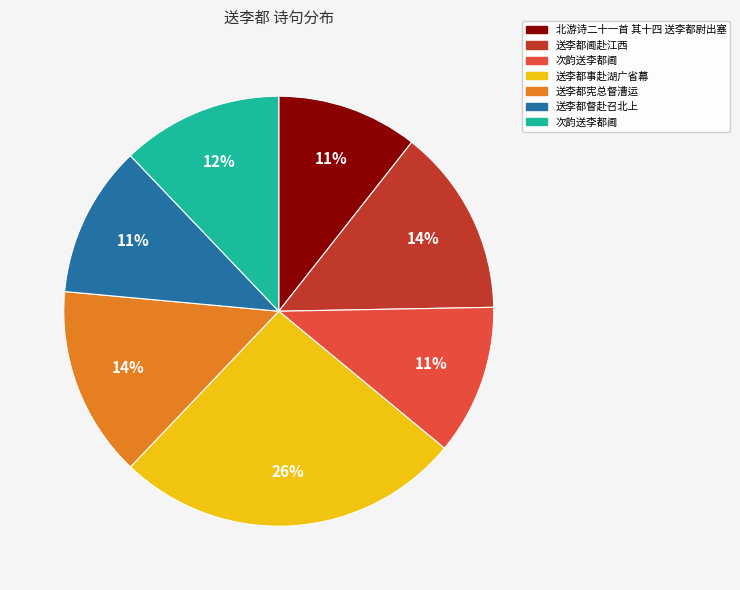

Is there any slice that represents more than half of the pie?

No